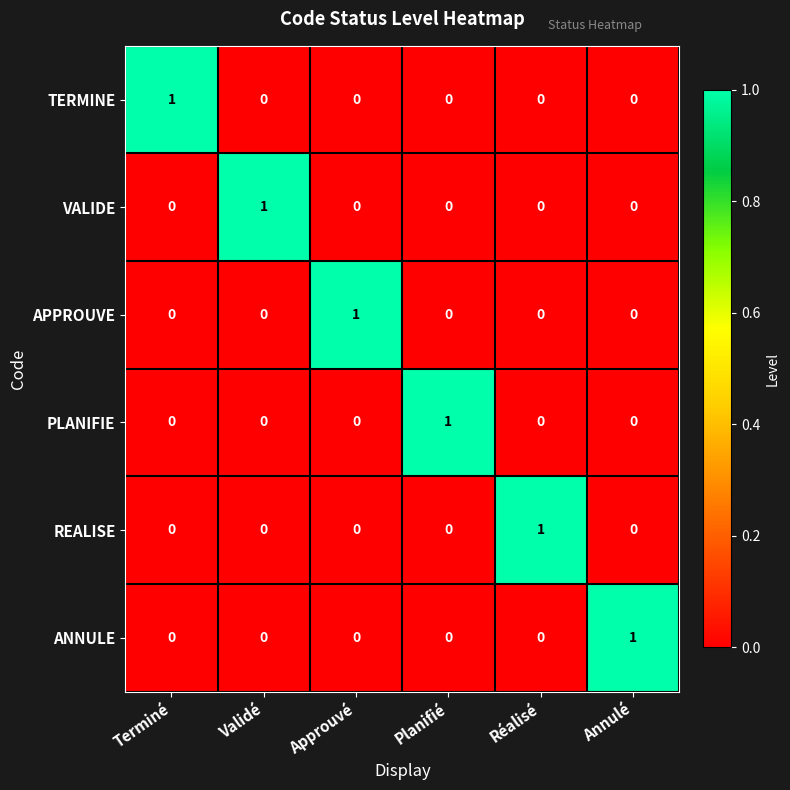

Is the value of VALIDE at Approuvé greater than the value of TERMINE at Terminé?

No